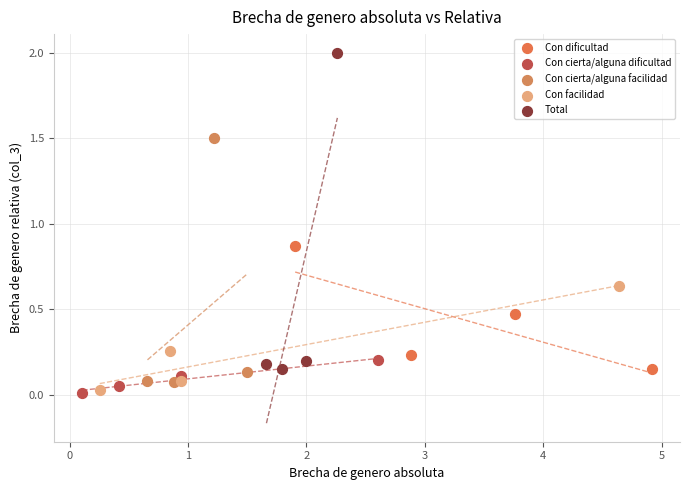

Which series contains the highest Y value?

Total